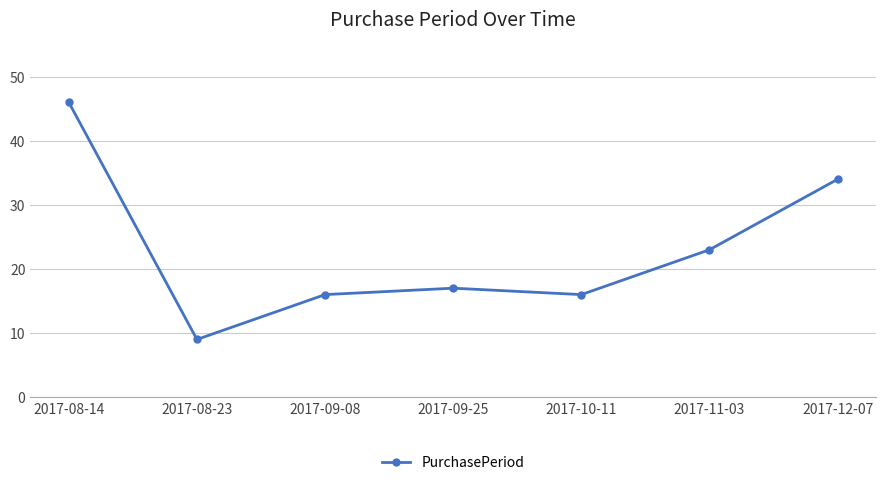

How many lines are shown in the chart?

1